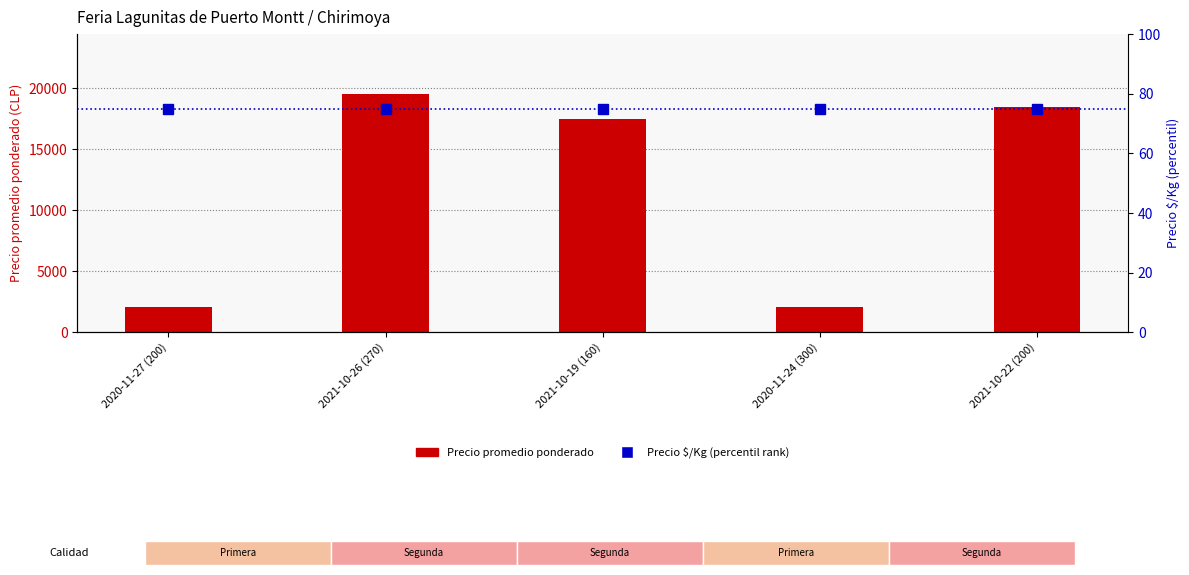

At how many categories does at least one series exceed 5212?

3